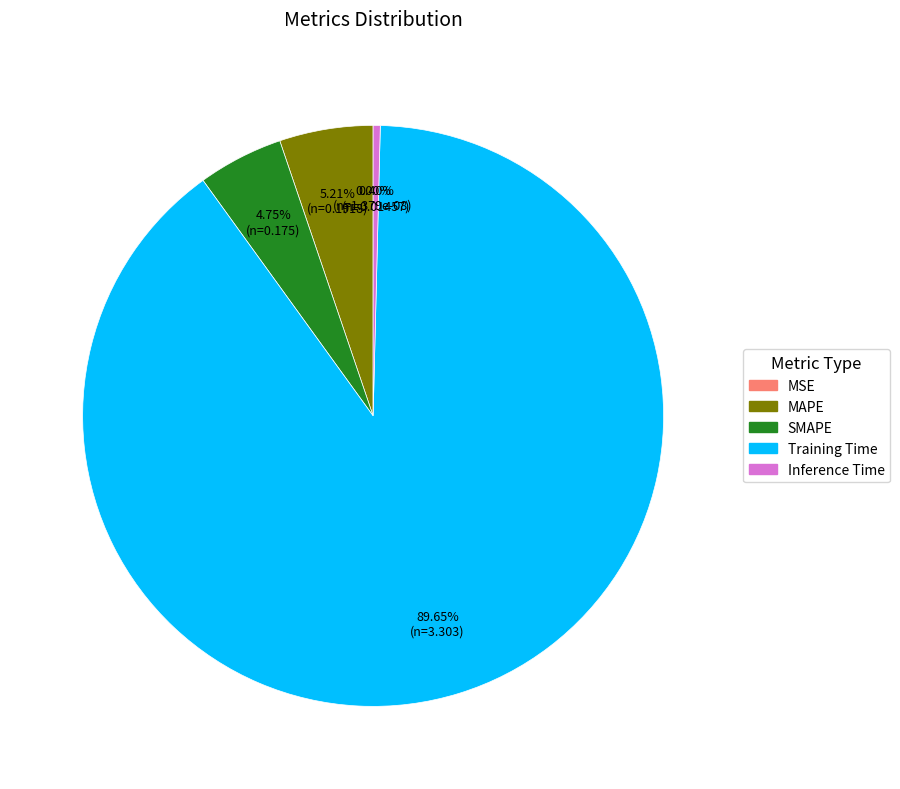

Combined, what portion of the pie is SMAPE and MAPE?

10.0%